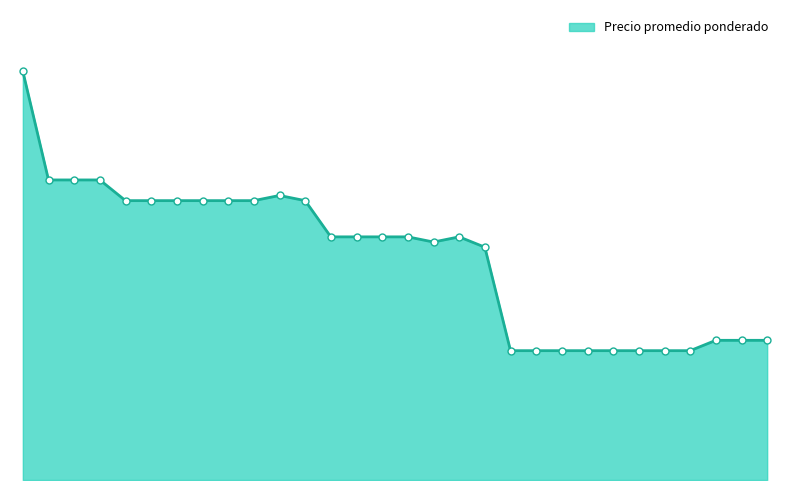

What is the label of the 22nd point from the right?

2021-09-23